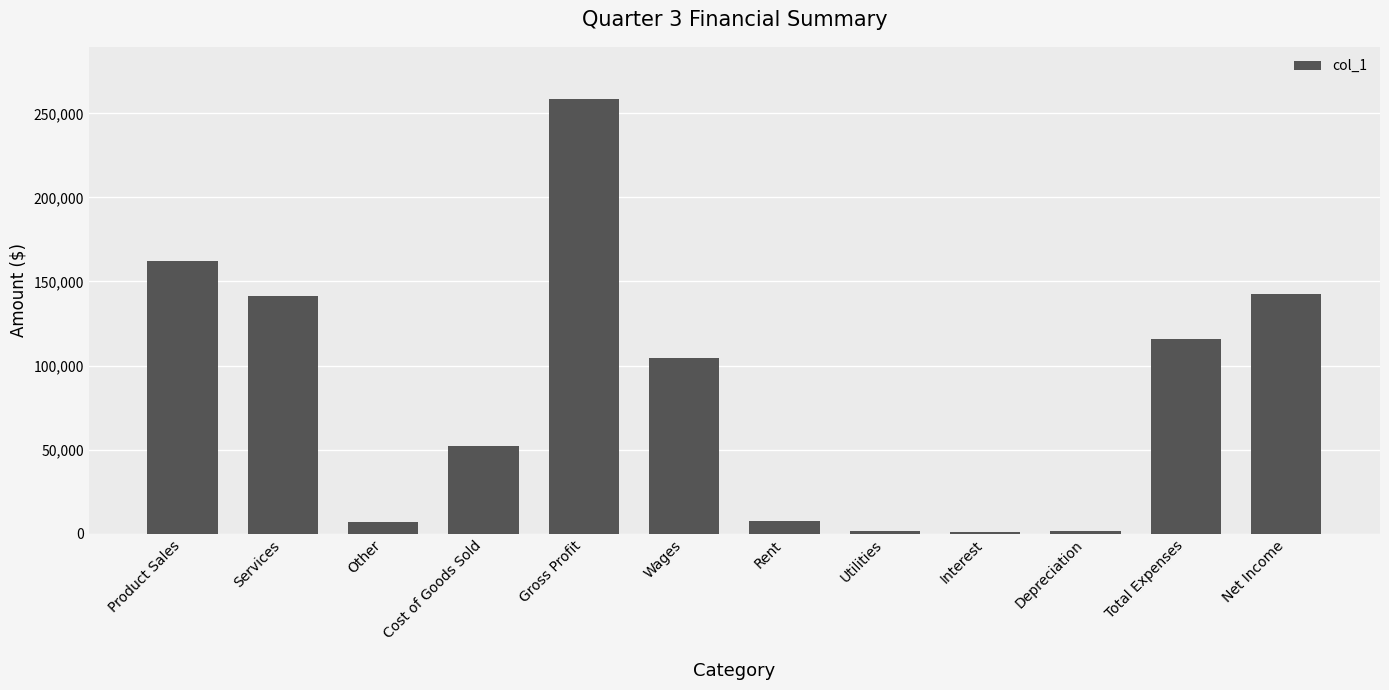

Which label corresponds to the largest value in the chart?

Gross Profit